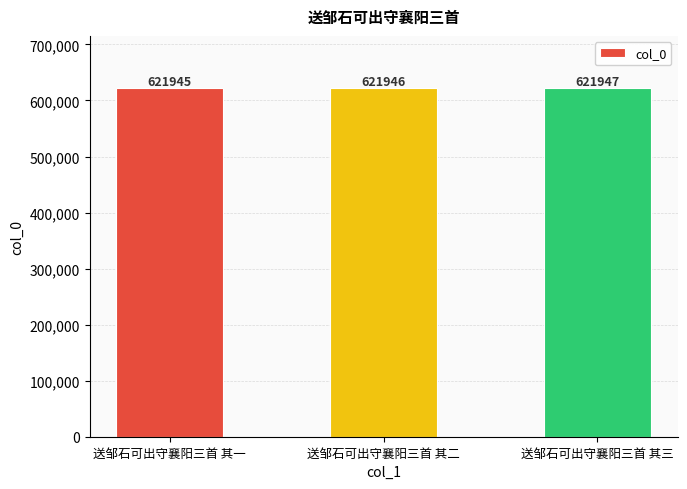

Which label corresponds to the smallest value in the chart?

送邹石可出守襄阳三首 其一